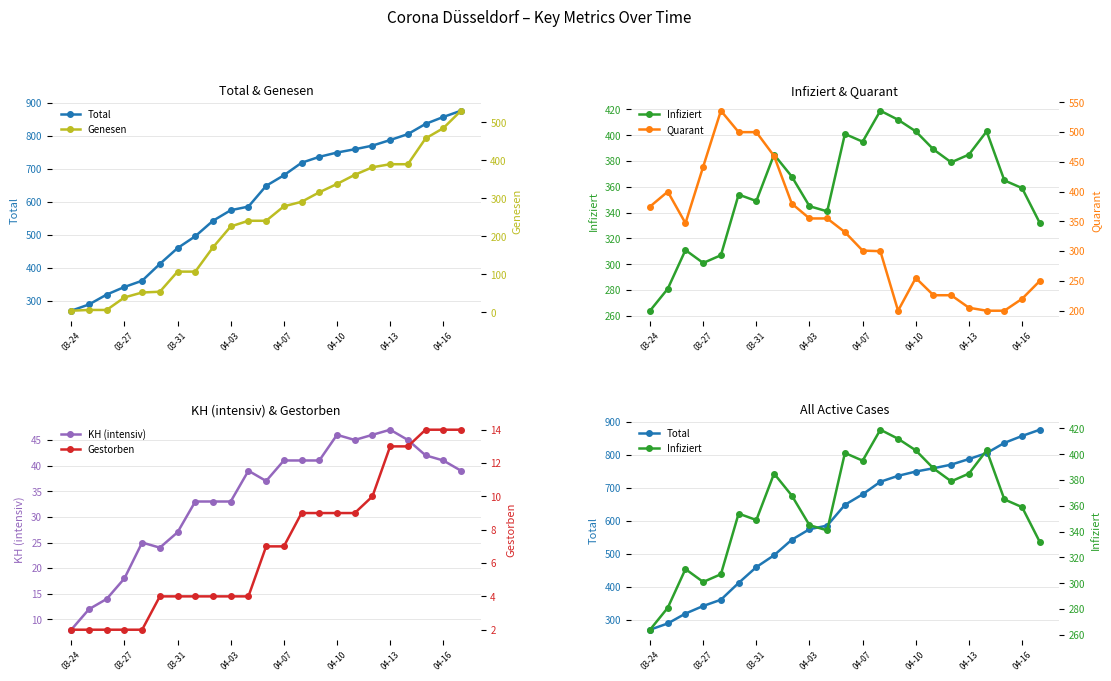

The value of KH (intensiv) at 03-31 is 27. True or false?

True